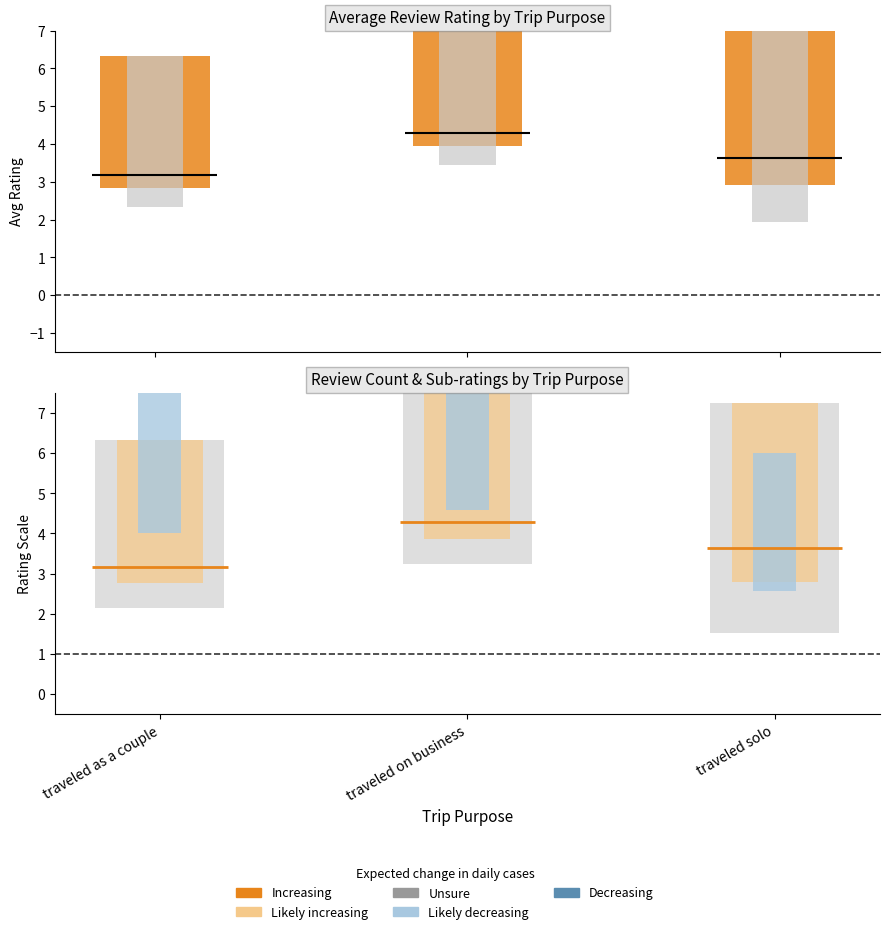

Between traveled solo and traveled on business, which is larger?

traveled on business